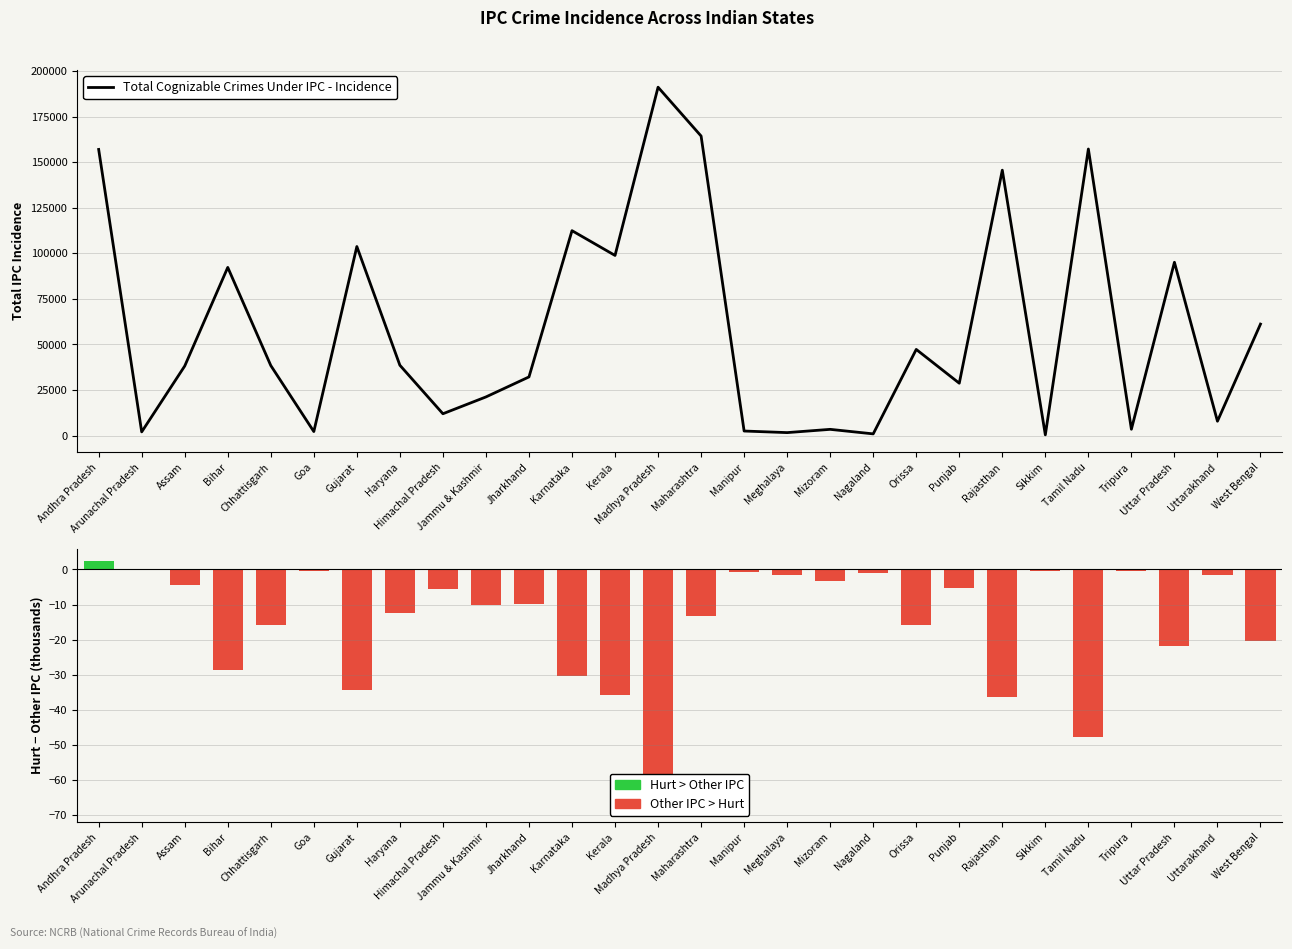

What is the value of the Total Cognizable Crimes Under IPC - Incidence bar at the 18th from the left?

3456.0